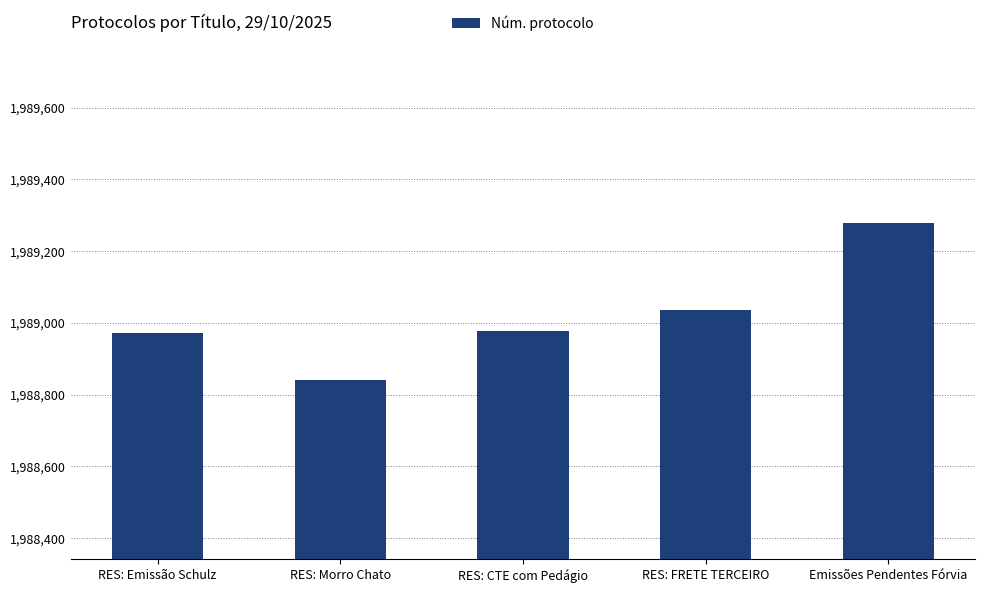

How many bars are there in total?

5